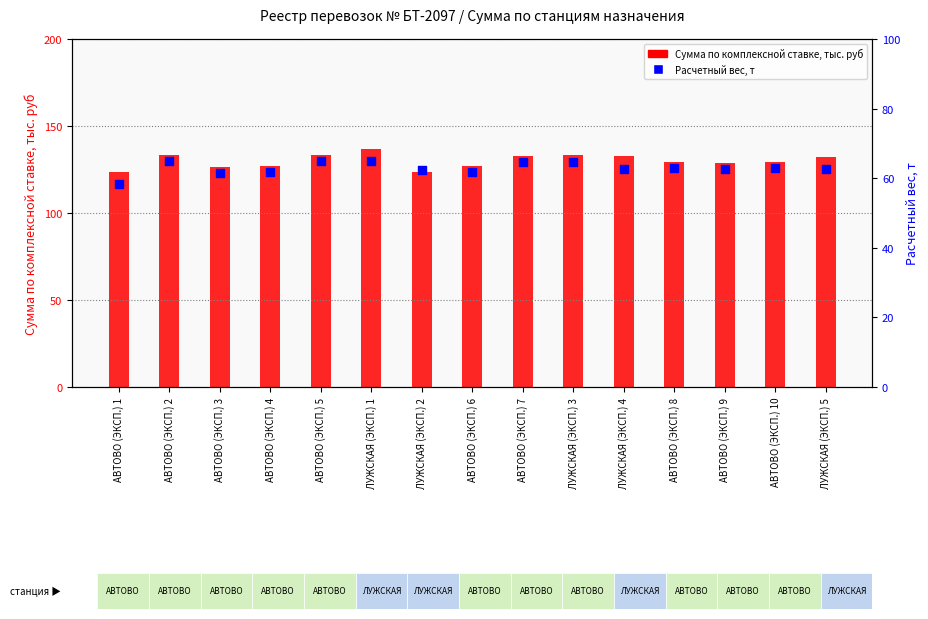

Is the value of Сумма по комплексной ставке, тыс. руб at АВТОВО (ЭКСП.) 10 greater than the value of Расчетный вес, т at ЛУЖСКАЯ (ЭКСП.) 1?

Yes